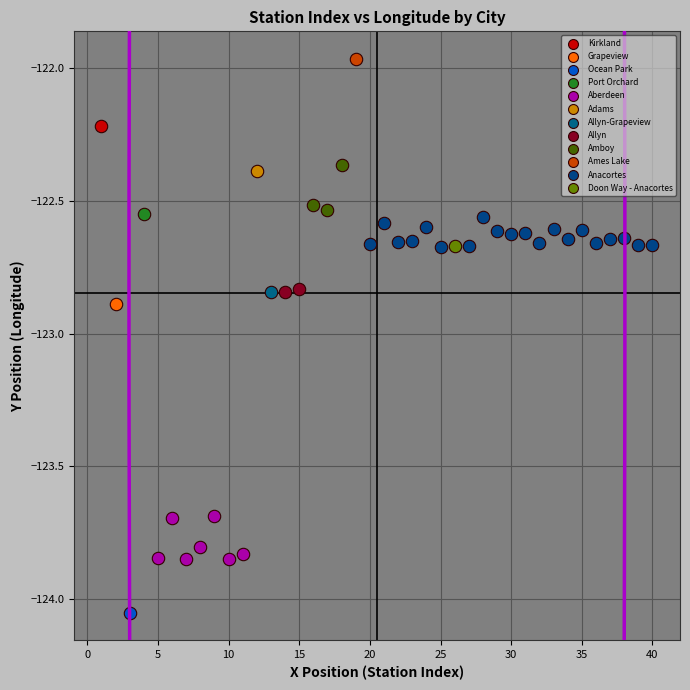

What are all the series names shown in the legend?

Kirkland, Grapeview, Ocean Park, Port Orchard, Aberdeen, Adams, Allyn-Grapeview, Allyn, Amboy, Ames Lake, Anacortes, Doon Way - Anacortes